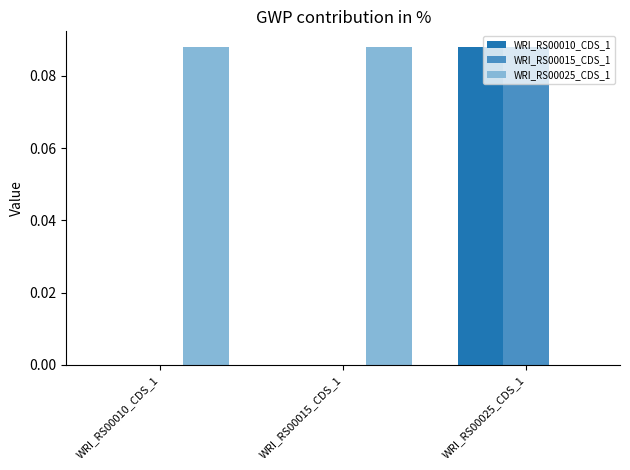

The WRI_RS00025_CDS_1 series shows 0.0 at WRI_RS00025_CDS_1. True or false?

True